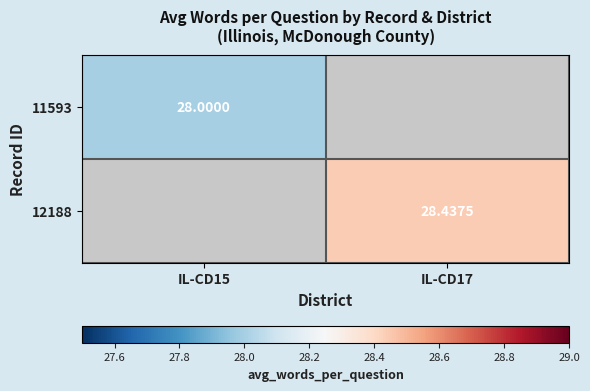

At how many categories does at least one series exceed 28?

1